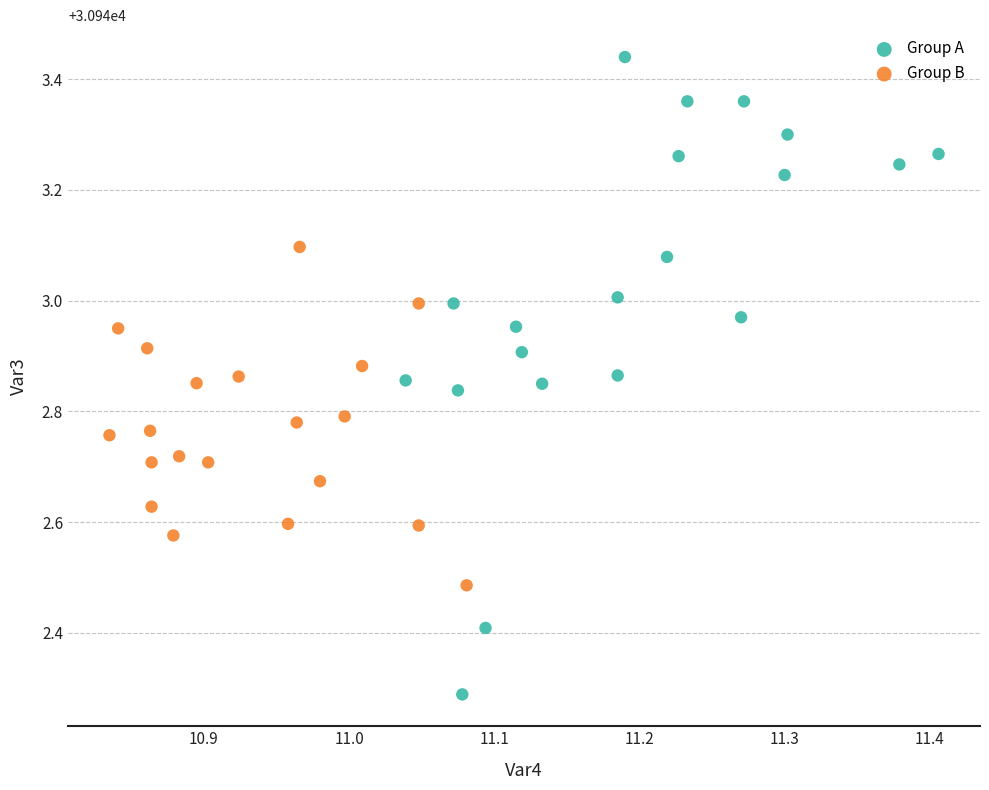

Which series reaches the minimum Y coordinate?

Group A